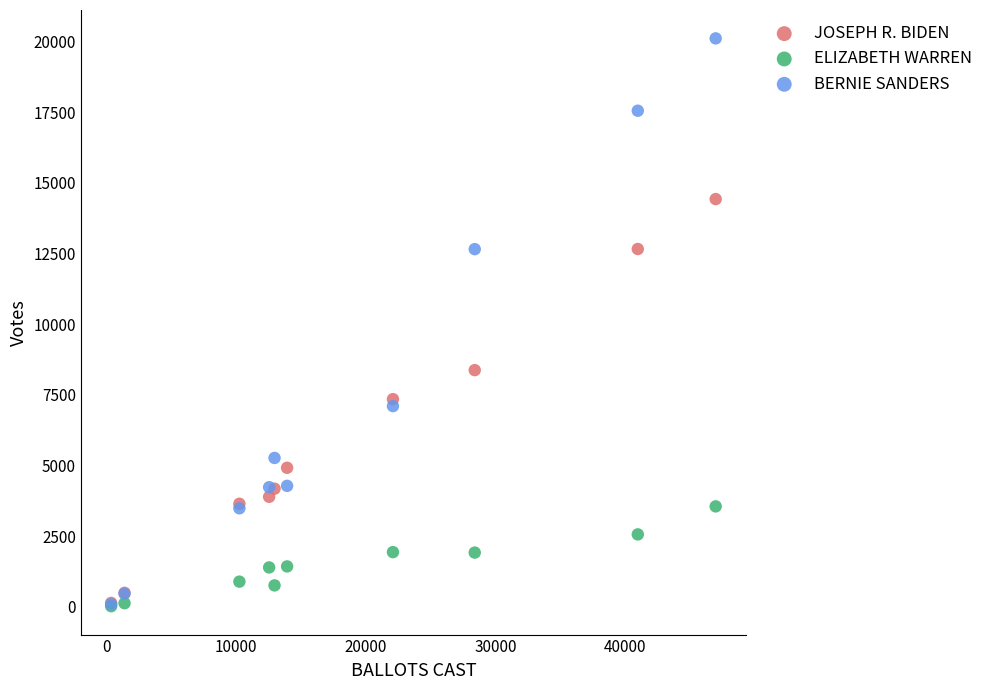

In the BERNIE SANDERS series, what Y value is closest to 10103?

12659